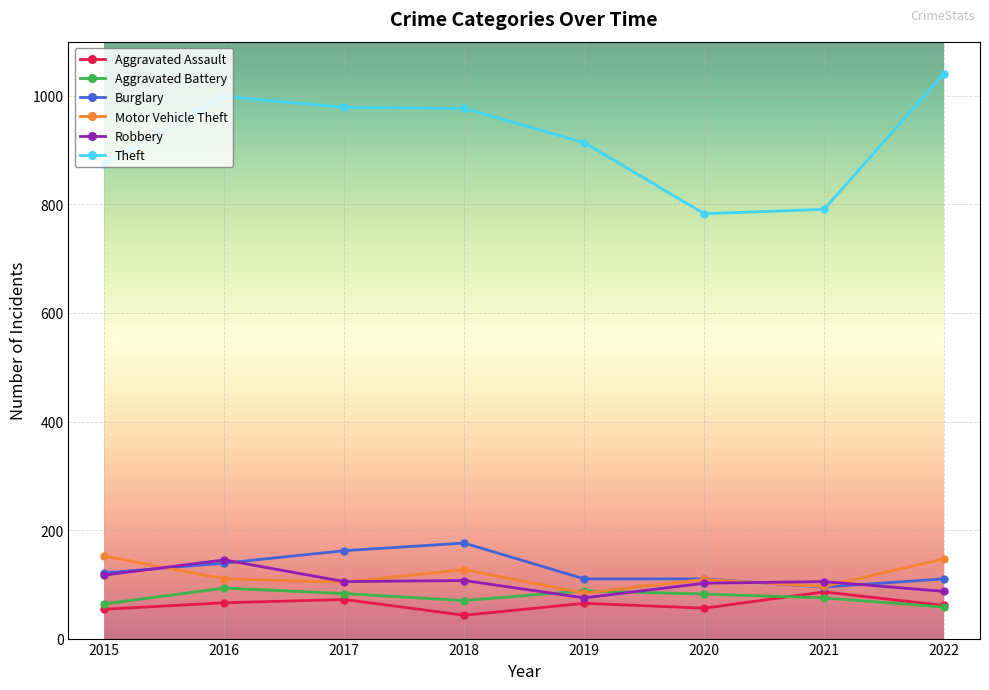

Does the chart have visible grid lines?

Yes